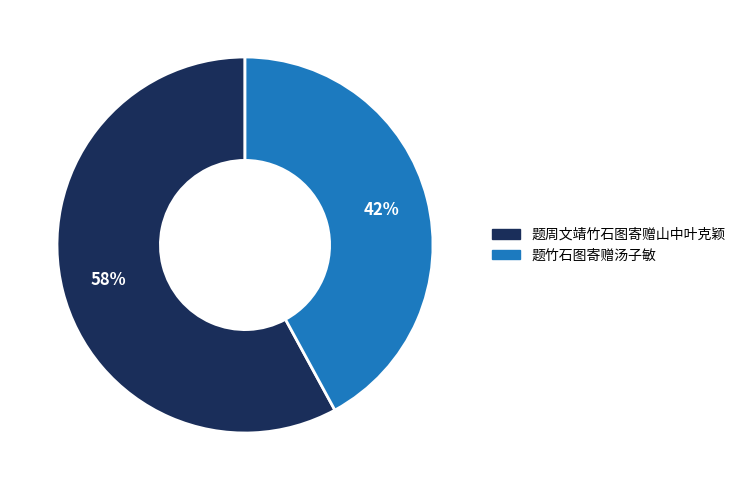

True or false: 题周文靖竹石图寄赠山中叶克颖 accounts for 49% of the total.

False